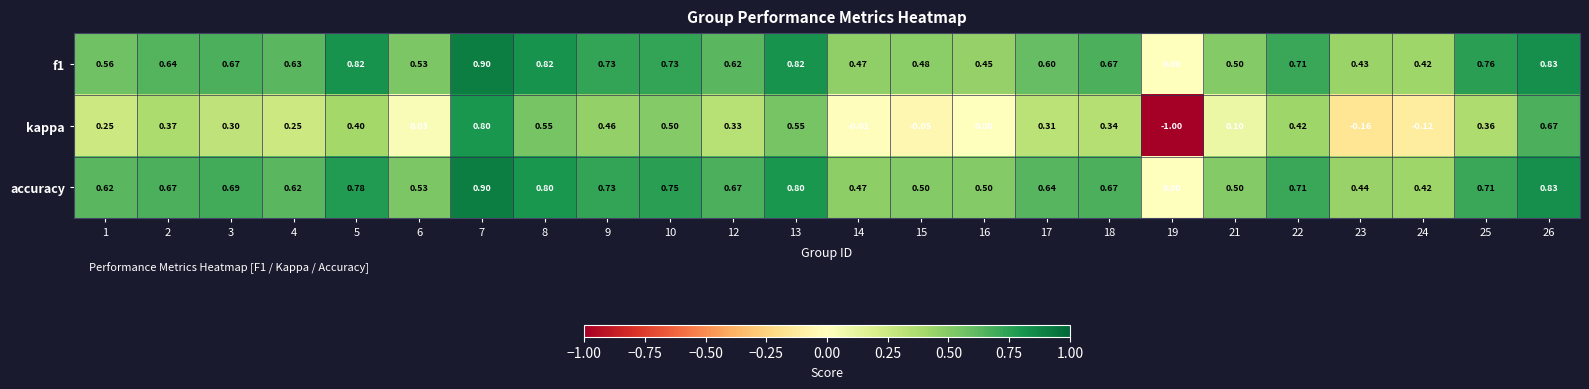

Count the number of data series in this chart.

3